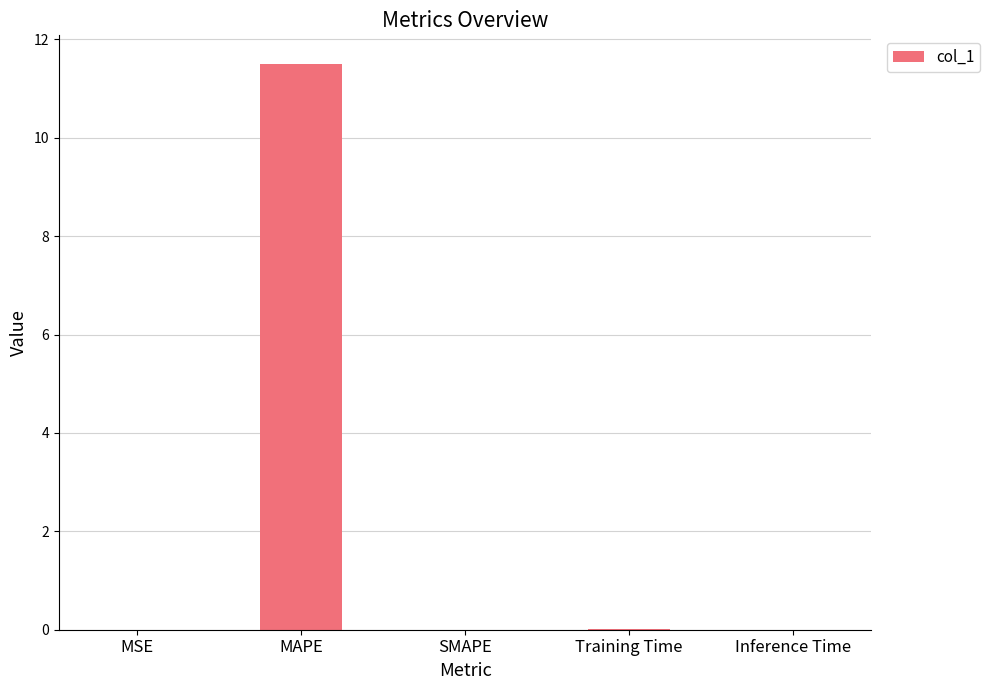

The chart shows a value of 5.3 at SMAPE. True or false?

False